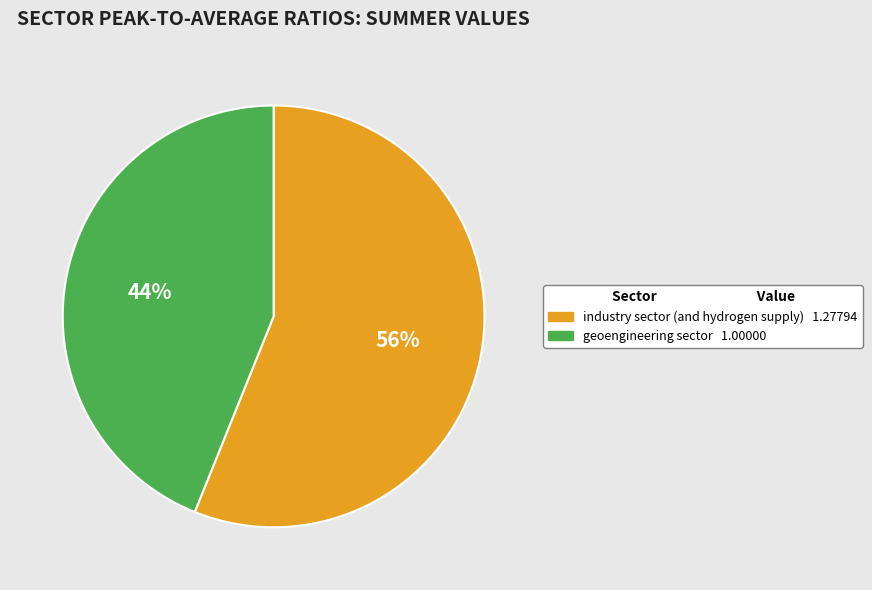

How many slices are in this pie chart?

2